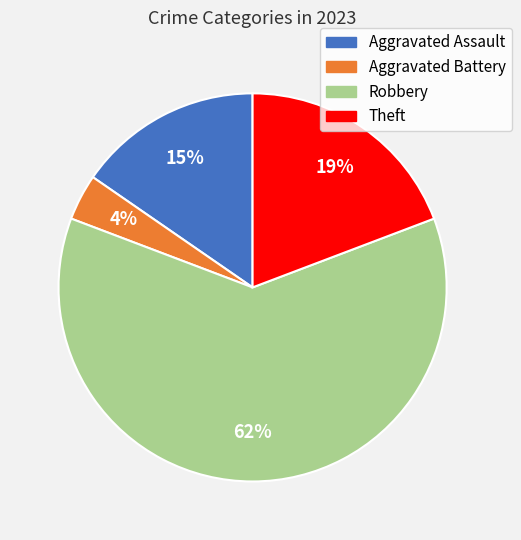

Count the number of slices in the pie.

4